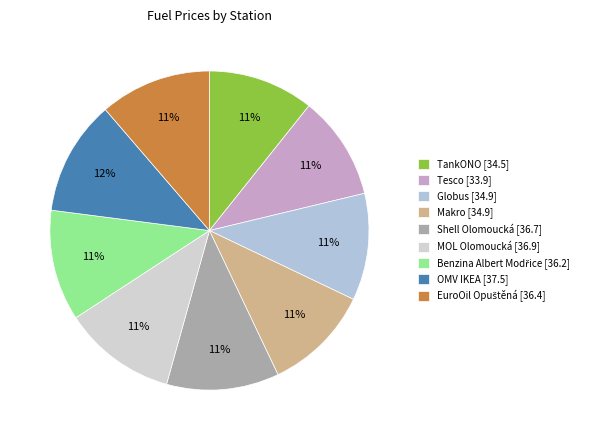

Which slice is the largest?

OMV IKEA